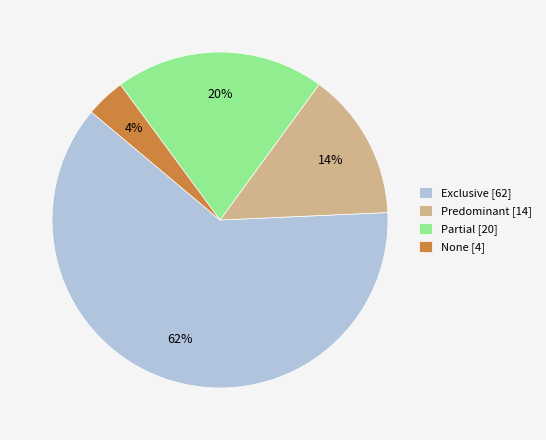

The Partial slice represents 15% of the pie. True or false?

False